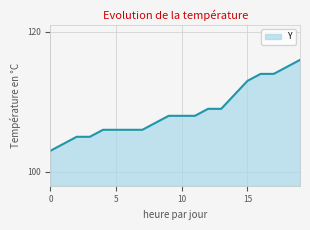

What is the minimum value shown in the chart?

103